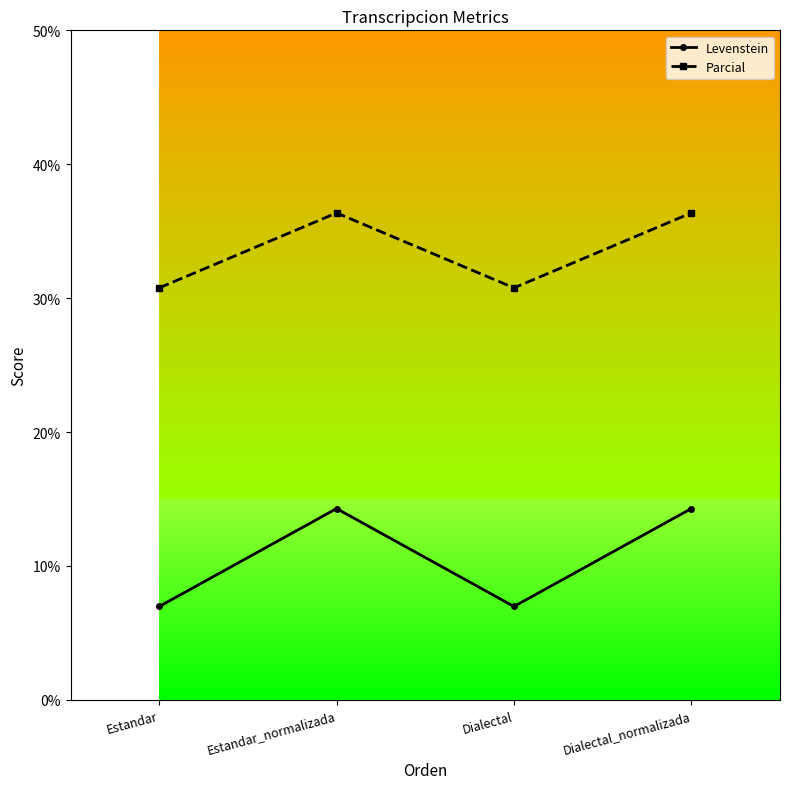

Is it true that Levenstein equals 14.3 at Estandar_normalizada?

True